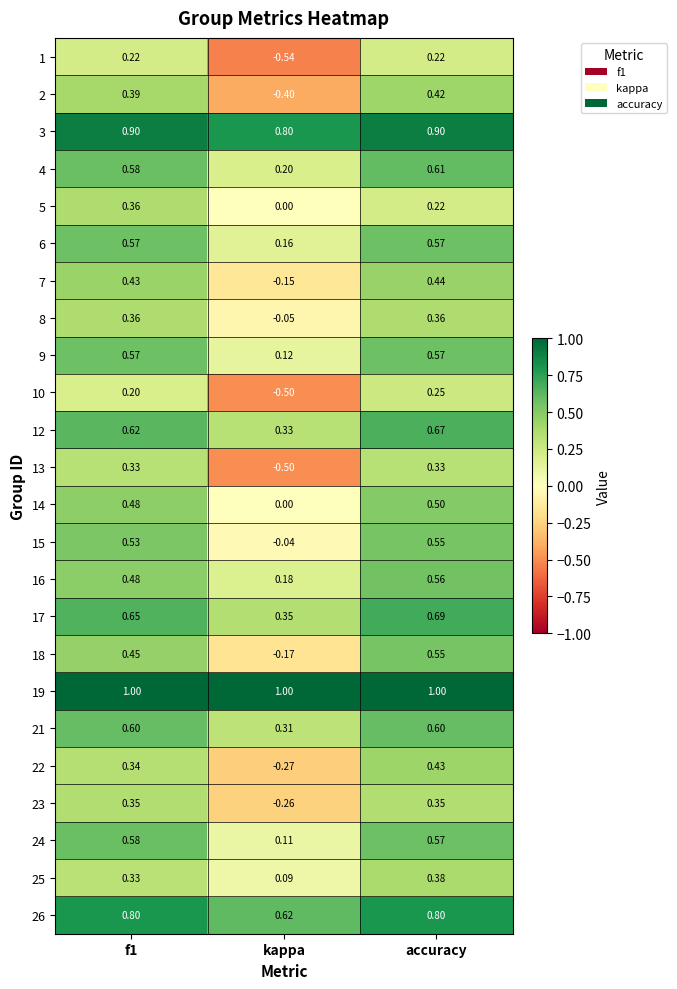

Where is 15 nearest to the value 0?

kappa